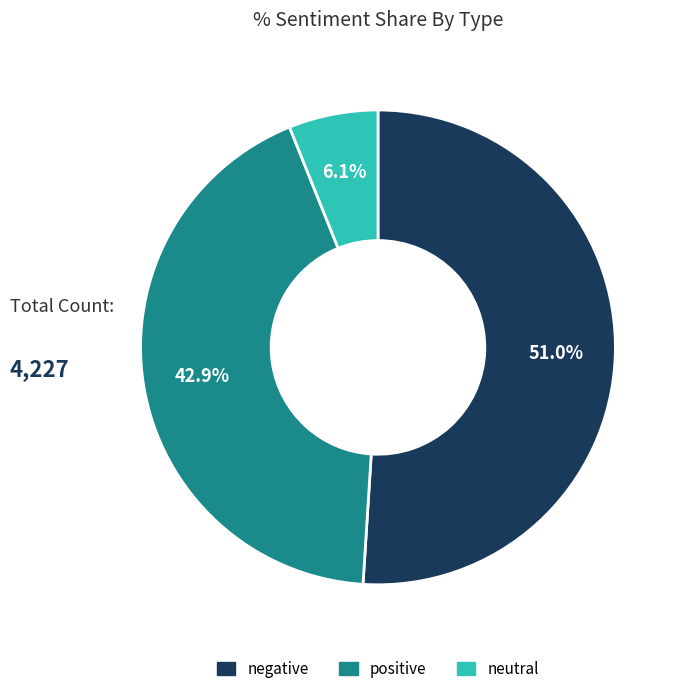

To the nearest percent, what is the difference between the neutral and positive slice percentages?

37%